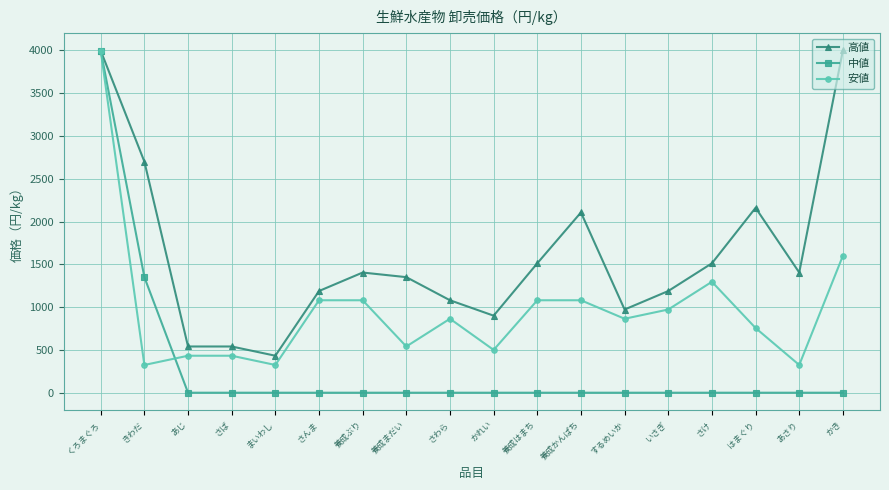

Which series has the largest total across all categories?

高値